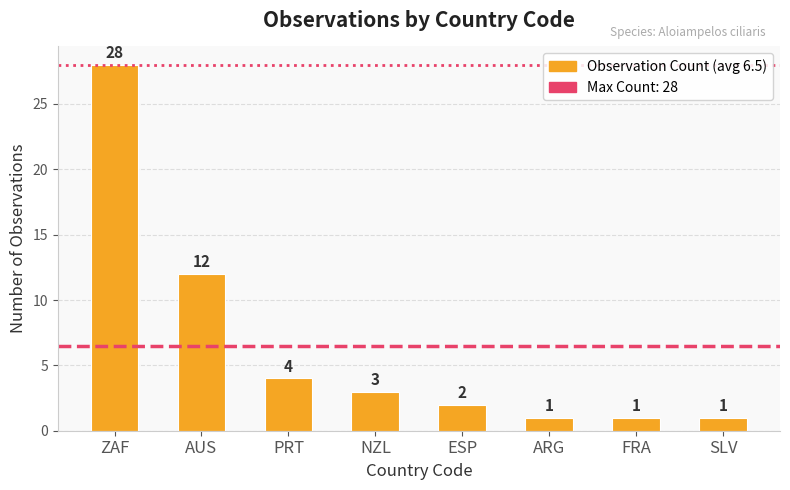

What is the label of the 4th bar from the left?

NZL